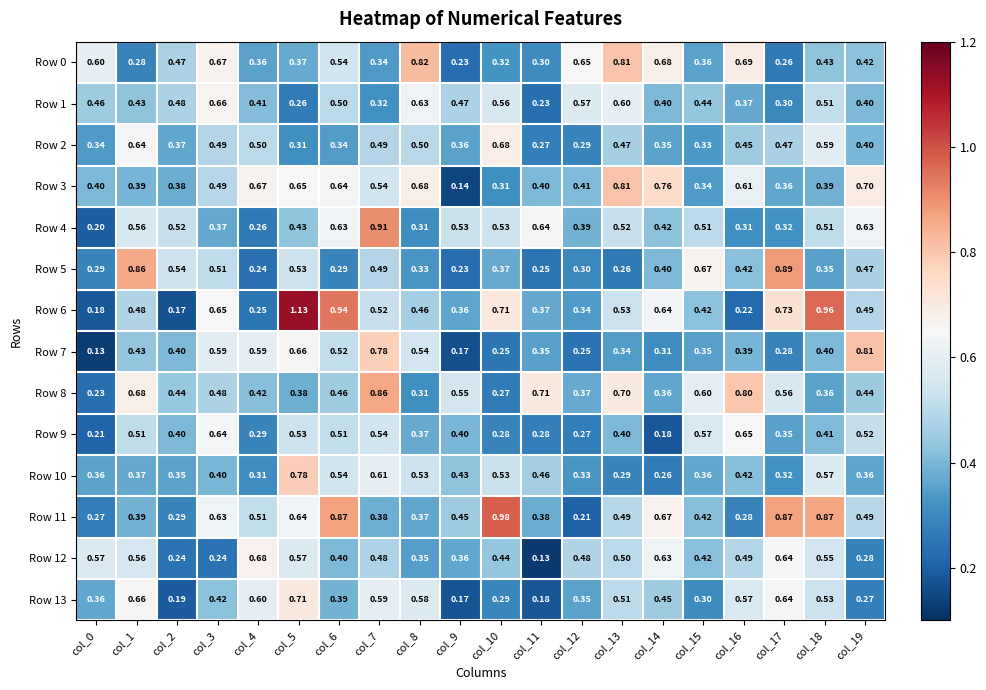

Which series has the largest range (max minus min)?

Row 6